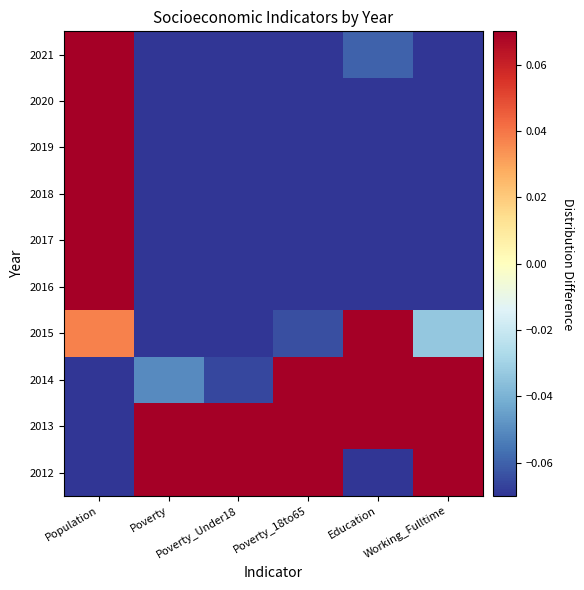

Reading left to right, what are all the values shown in this chart?

2012: Population=-0.8	Poverty=0.8	Poverty_Under18=0.8	Poverty_18to65=0.8	Education=-0.4	Working_Fulltime=0.8
2013: Population=-0.2	Poverty=0.5	Poverty_Under18=0.5	Poverty_18to65=0.6	Education=0.6	Working_Fulltime=0.2
2014: Population=-0.2	Poverty=-0.1	Poverty_Under18=-0.1	Poverty_18to65=0.1	Education=0.1	Working_Fulltime=0.1
2015: Population=0.0	Poverty=-0.2	Poverty_Under18=-0.2	Poverty_18to65=-0.1	Education=0.4	Working_Fulltime=-0.0
2016: Population=0.2	Poverty=-0.2	Poverty_Under18=-0.2	Poverty_18to65=-0.2	Education=-0.2	Working_Fulltime=-0.2
2017: Population=0.2	Poverty=-0.2	Poverty_Under18=-0.2	Poverty_18to65=-0.2	Education=-0.2	Working_Fulltime=-0.2
2018: Population=0.2	Poverty=-0.2	Poverty_Under18=-0.2	Poverty_18to65=-0.2	Education=-0.1	Working_Fulltime=-0.2
2019: Population=0.2	Poverty=-0.2	Poverty_Under18=-0.2	Poverty_18to65=-0.2	Education=-0.1	Working_Fulltime=-0.2
2020: Population=0.2	Poverty=-0.2	Poverty_Under18=-0.2	Poverty_18to65=-0.2	Education=-0.1	Working_Fulltime=-0.2
2021: Population=0.2	Poverty=-0.2	Poverty_Under18=-0.2	Poverty_18to65=-0.2	Education=-0.1	Working_Fulltime=-0.2